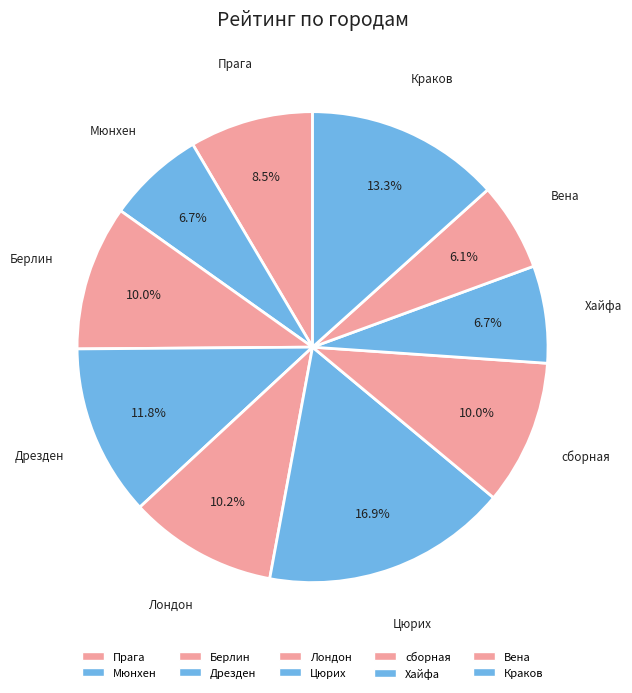

How many slices are in this pie chart?

10